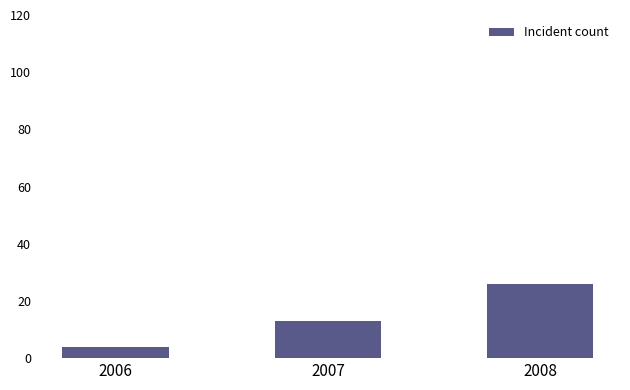

Reading right to left, what are all the values shown in this chart?

26	13	4